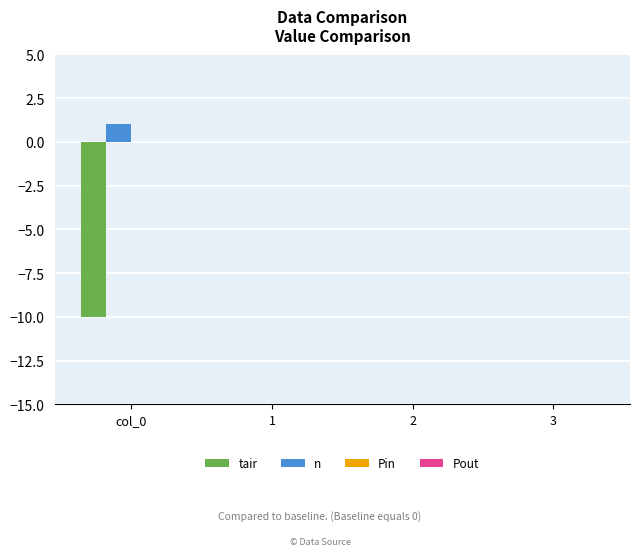

Is it true that tair equals 0 at 1?

True